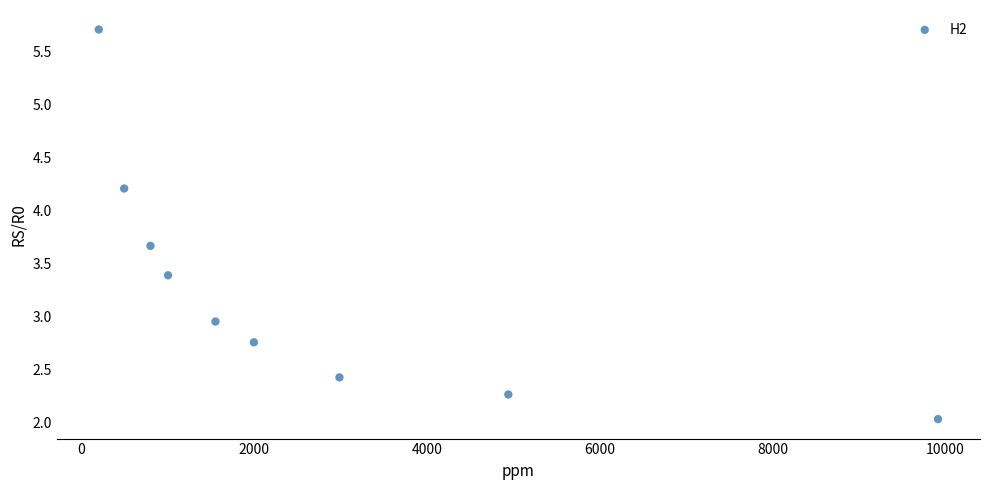

What is the range of Y values (max minus min)?

3.7